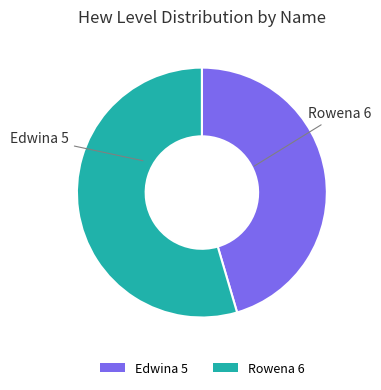

Is there a majority slice in this chart?

Yes